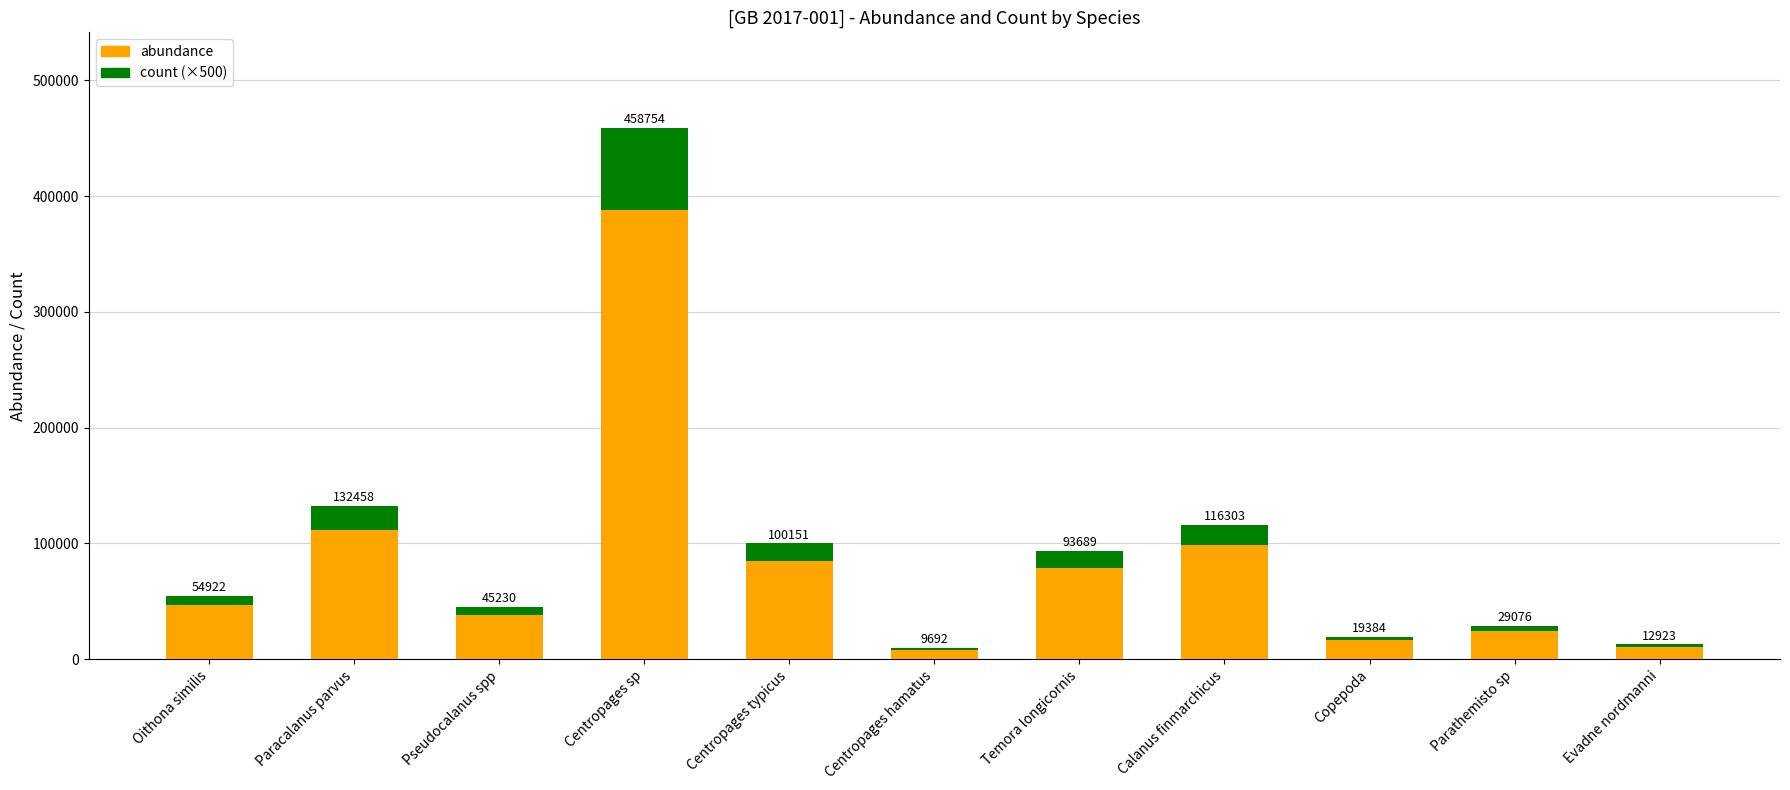

What is the difference between the count (×500) values at Calanus finmarchicus and Parathemisto sp?

13500